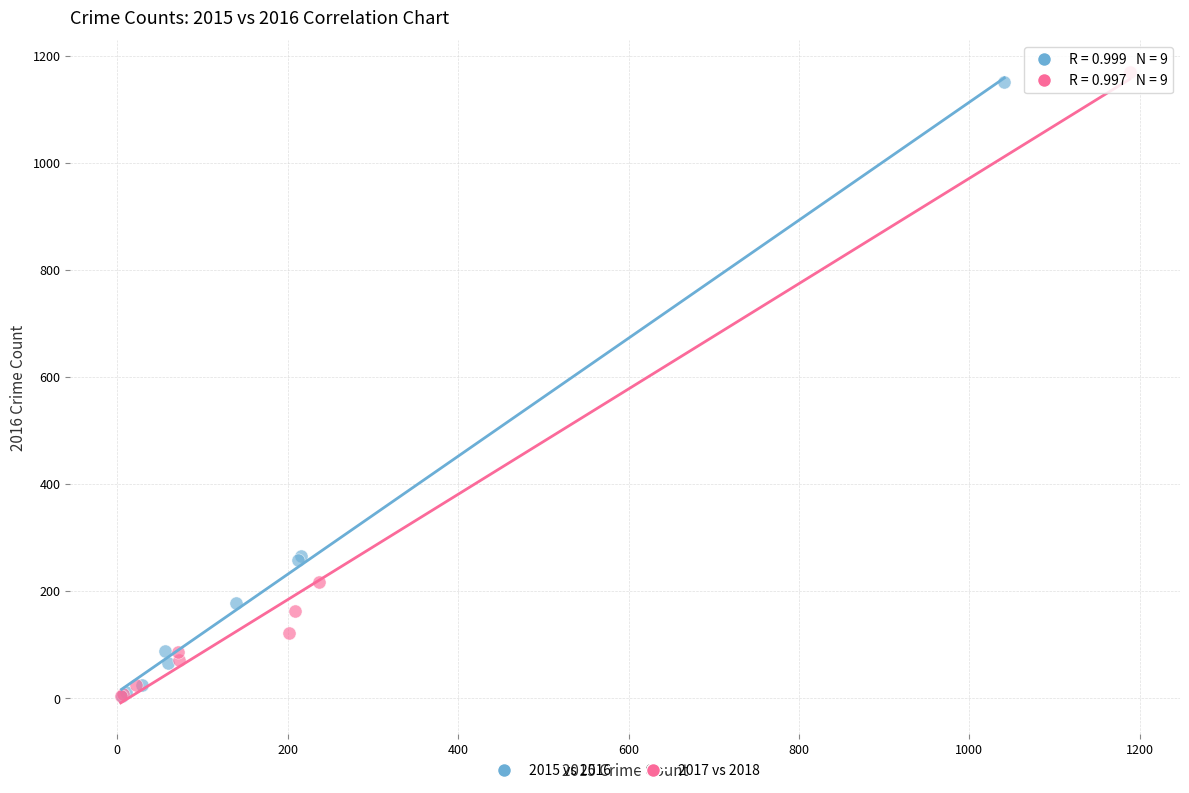

Which series contains the highest Y value?

2017 vs 2018